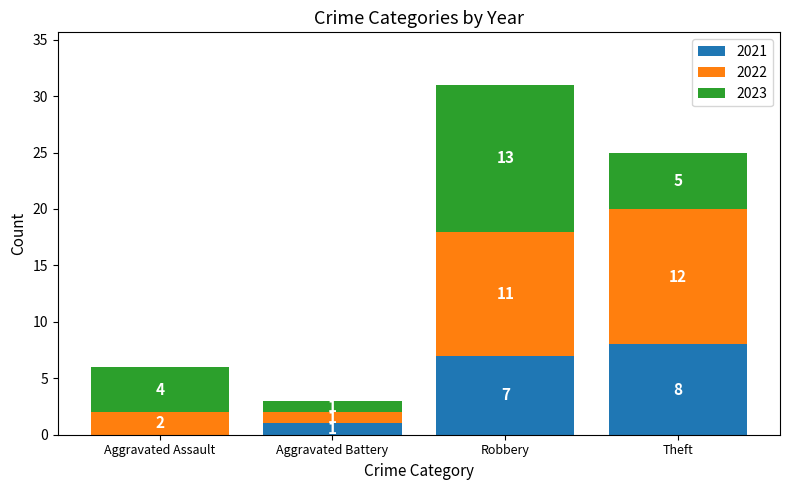

The value of 2021 at Robbery is 7. True or false?

True